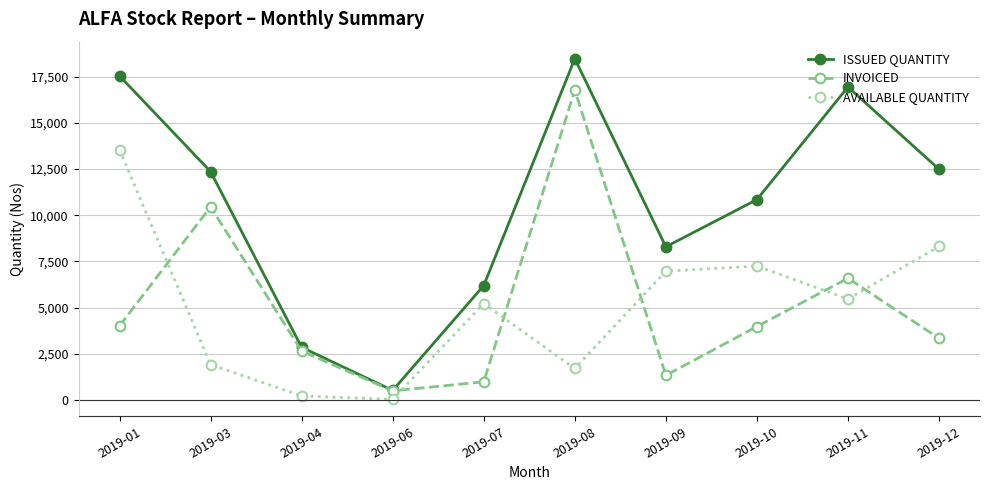

What is the maximum value shown in the chart?

18480